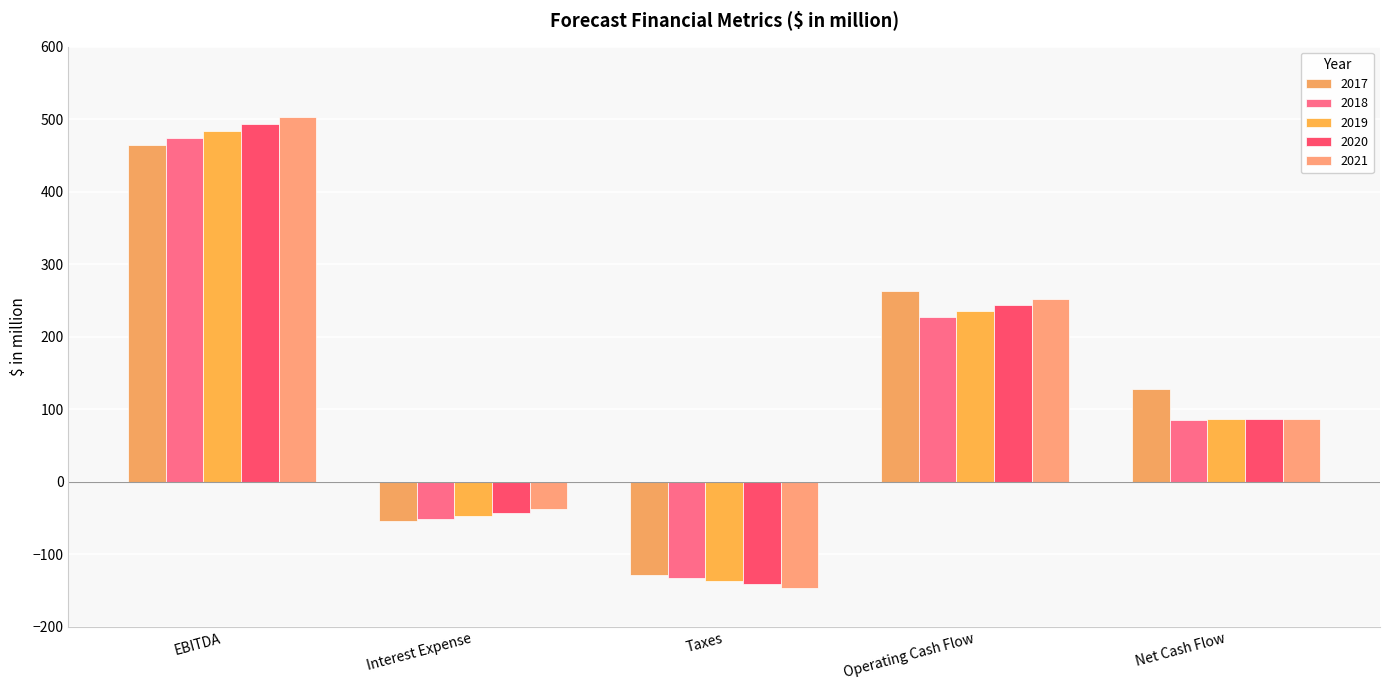

What is the difference between the highest and lowest values at Operating Cash Flow?

35.7